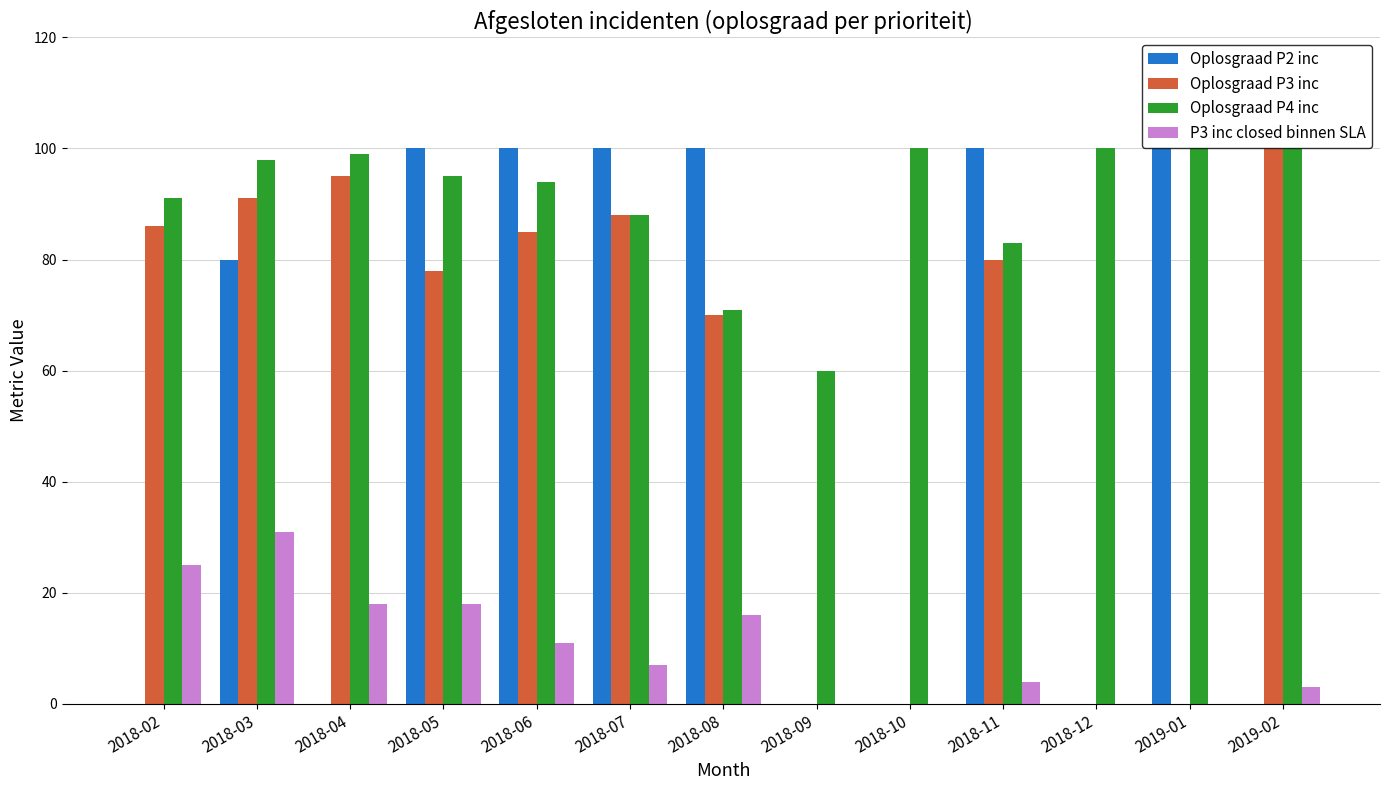

Between 2018-03 and 2018-12, which series saw the biggest shift?

Oplosgraad P3 inc